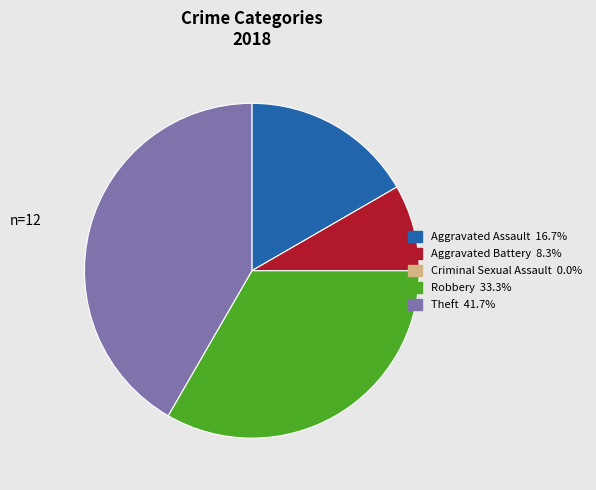

Between Theft and Aggravated Assault, which is larger?

Theft